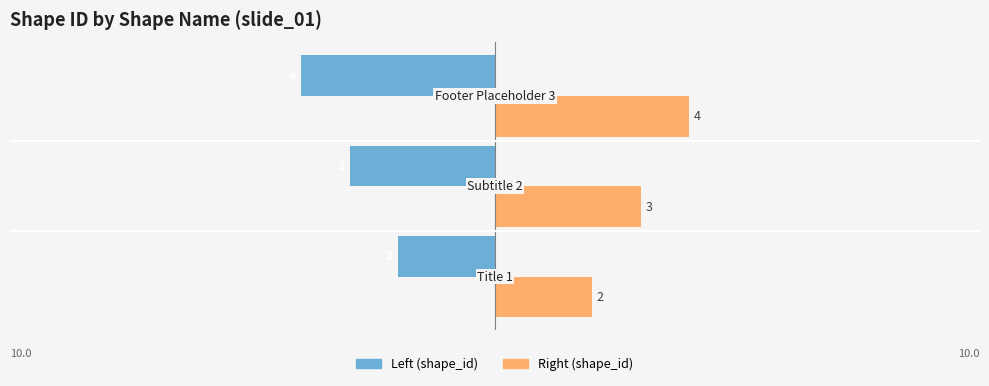

What is the greatest value displayed?

4